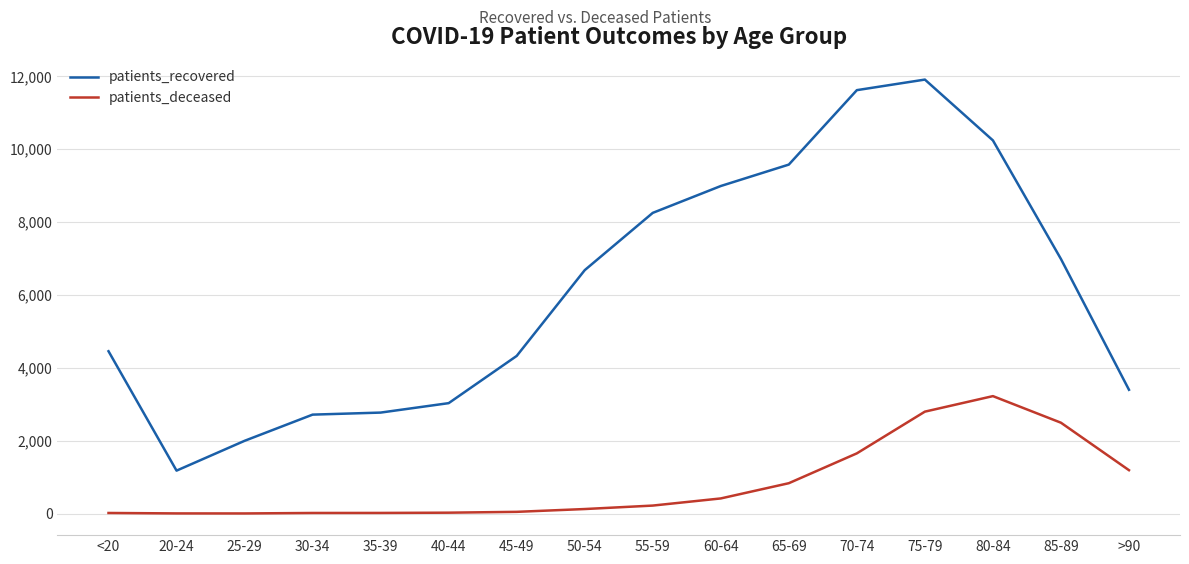

Is the value of patients_recovered at 50-54 greater than the value of patients_deceased at 70-74?

Yes